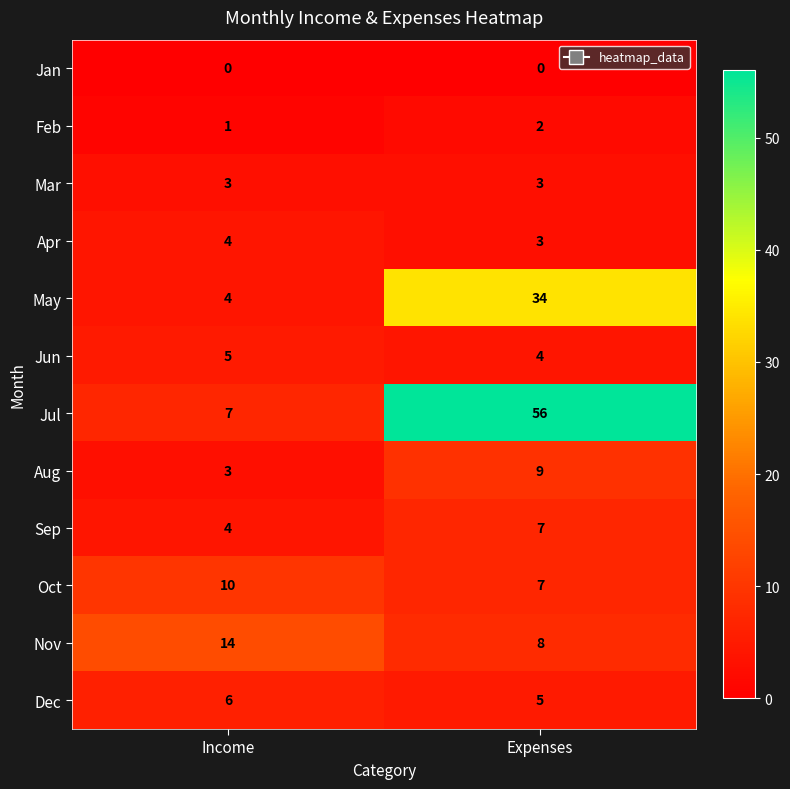

Which series has the largest range (max minus min)?

Jul